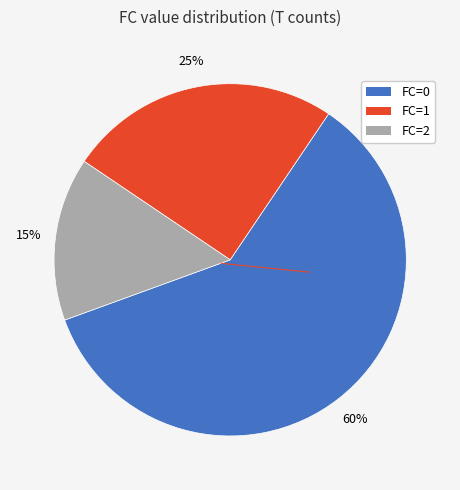

To the nearest percent, what is the average slice percentage?

33%